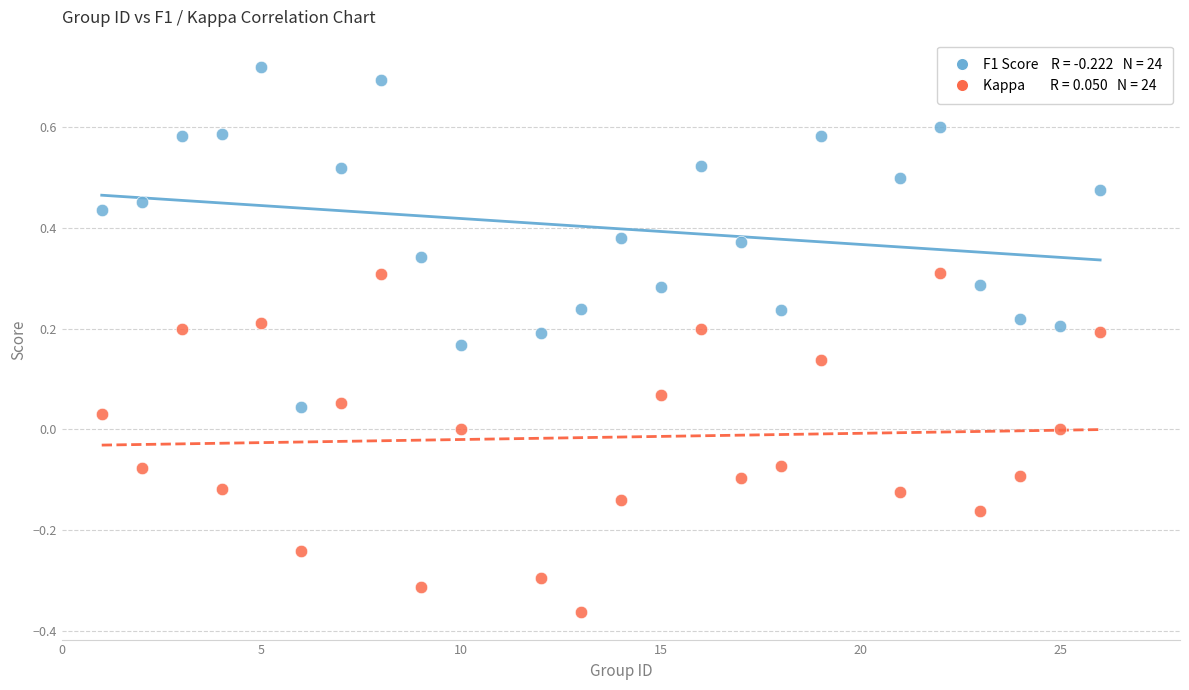

Across all data points, what is the range of X values (max minus min)?

25.0